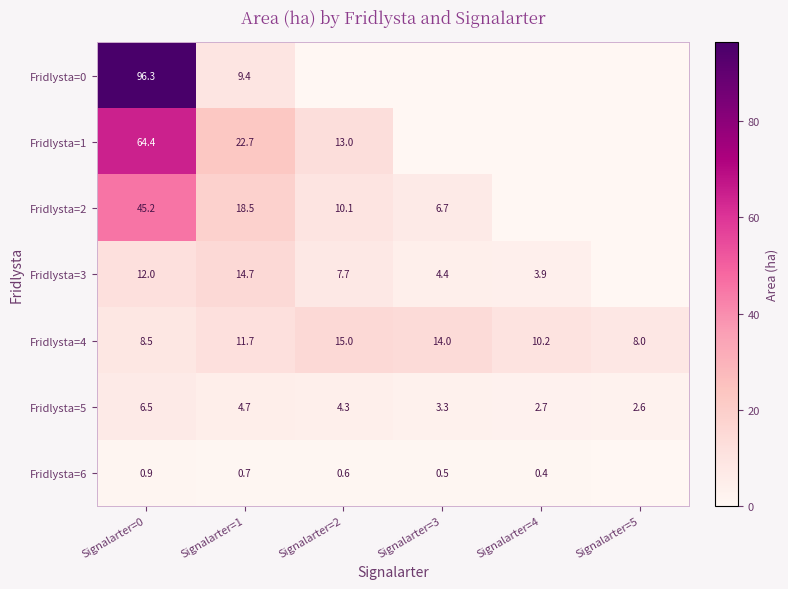

Is the value of Fridlysta=0 at Signalarter=0 greater than the value of Fridlysta=4 at Signalarter=4?

Yes